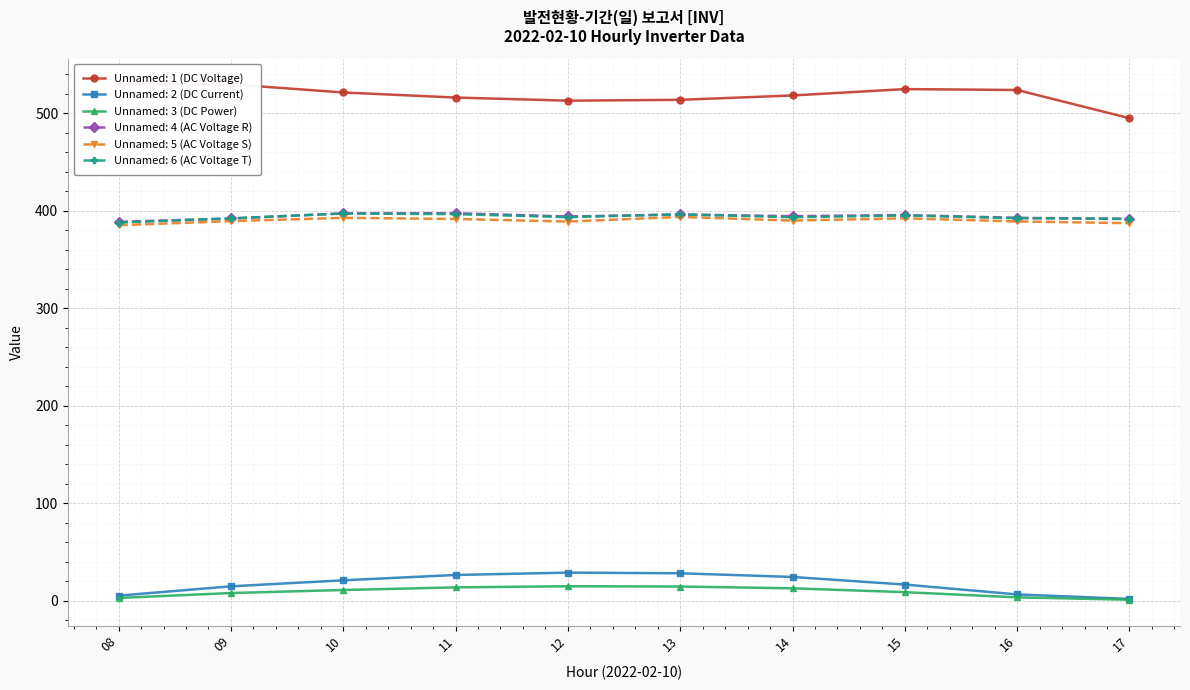

True or false: Unnamed: 2 (DC Current) has a value of 6.4 at 16.

True